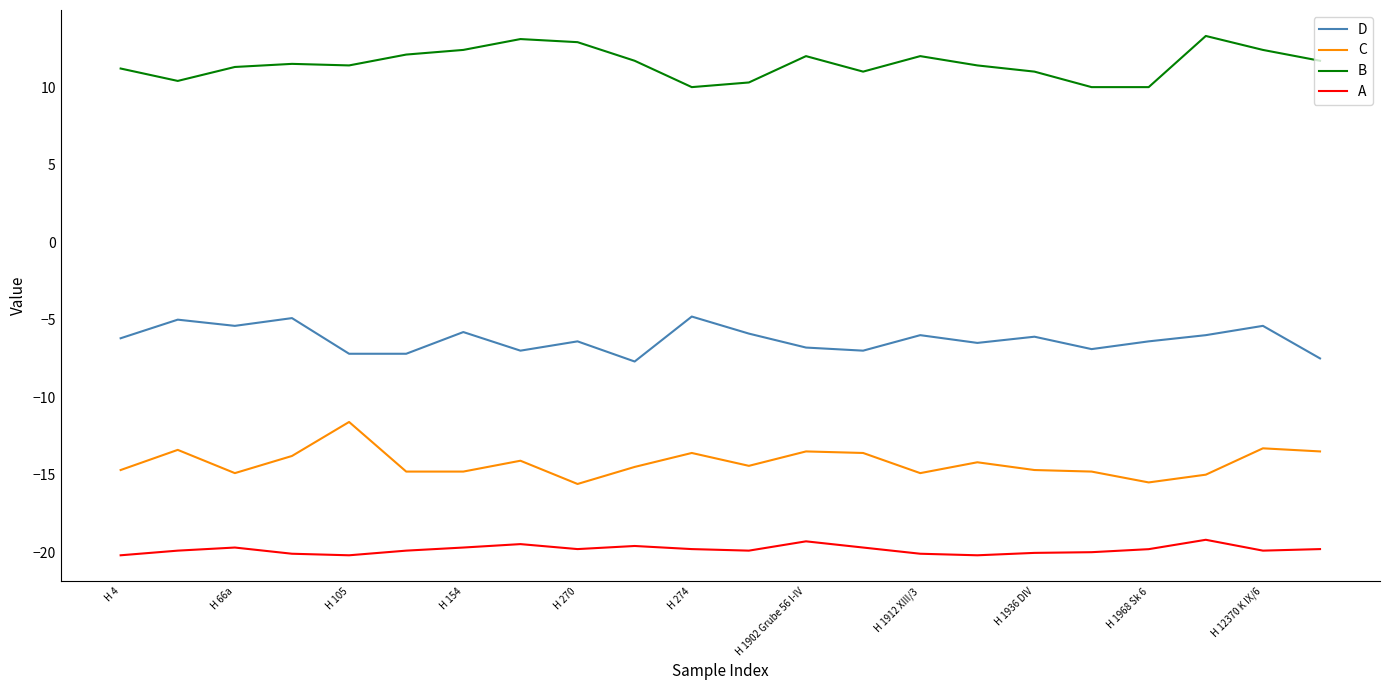

True or false: C and B intersect in this chart.

False